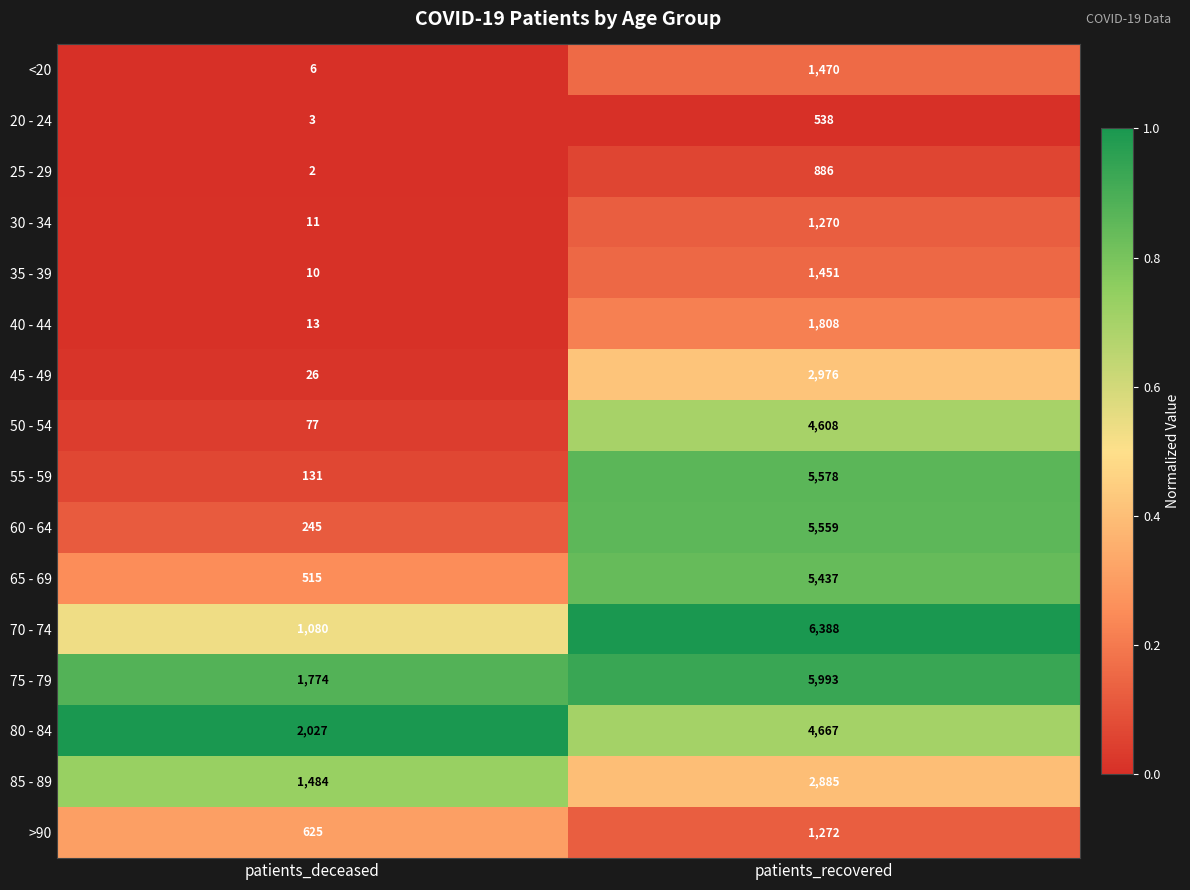

At which category does the chart reach its minimum across all series?

patients_deceased